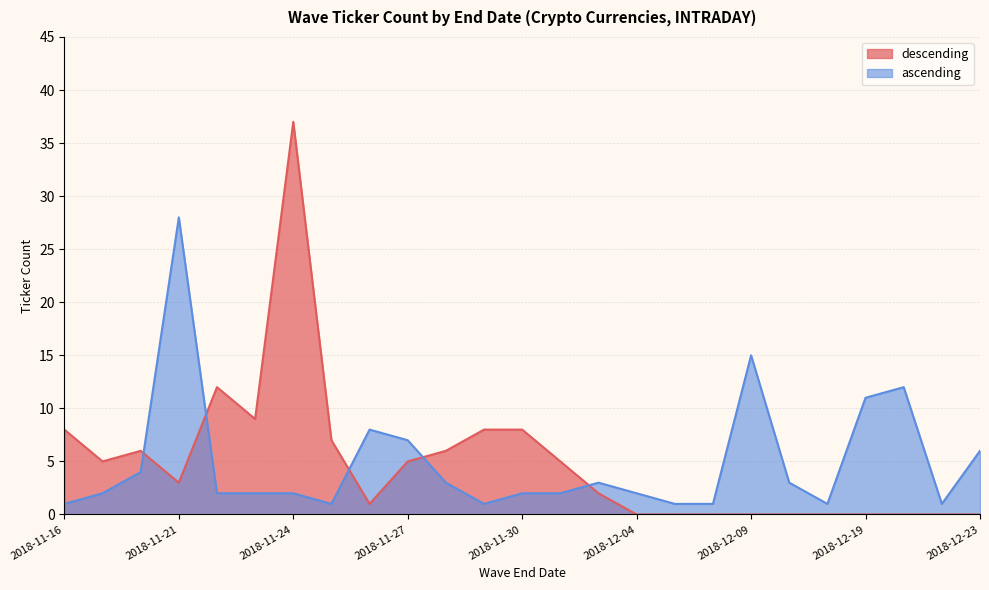

Reading left to right, what are all the values shown in this chart?

ascending: 1	2	4	28	2	2	2	1	8	7	3	1	2	2	3	2	1	1	15	3	1	11	12	1	6
descending: 8	5	6	3	12	9	37	7	1	5	6	8	8	5	2	0	0	0	0	0	0	0	0	0	0